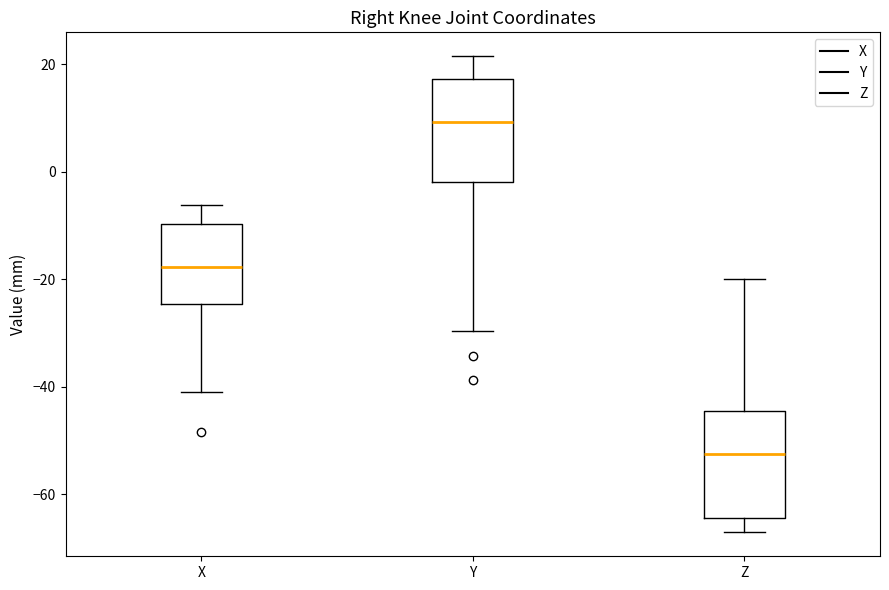

Which box has the highest median line?

Y